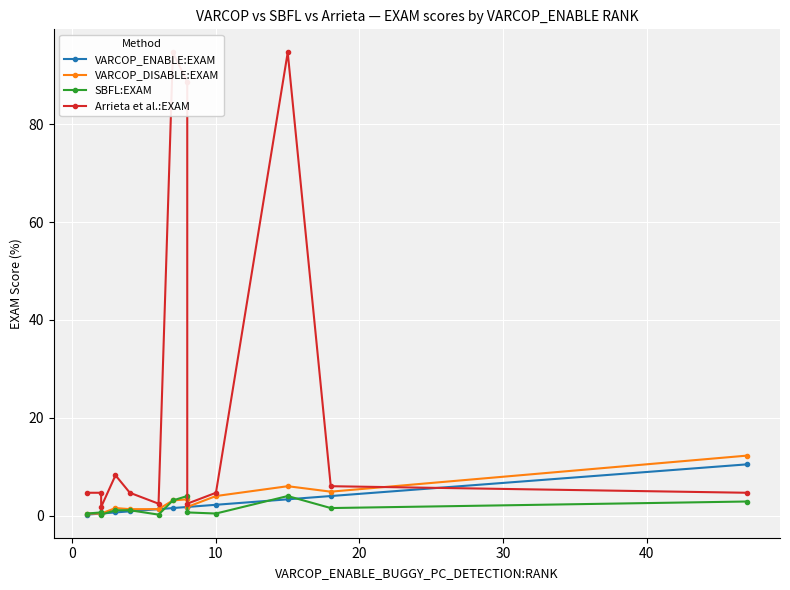

Read the VARCOP_DISABLE:EXAM value at 10.

4.0